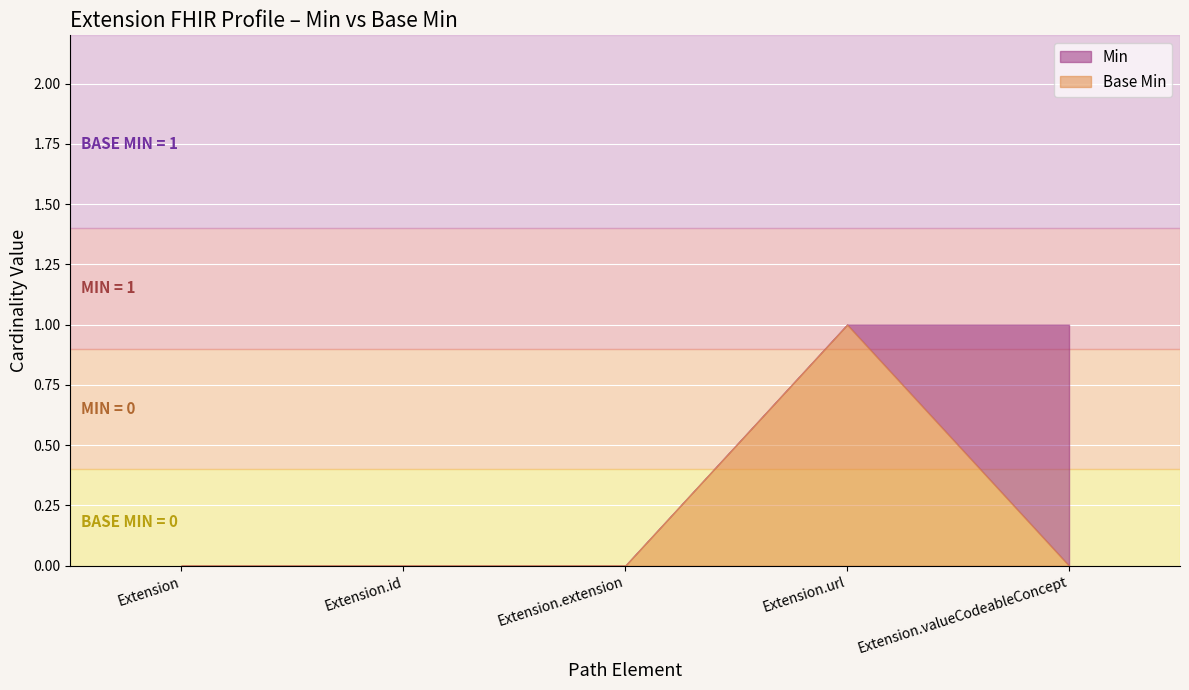

At which label is Base Min closest to 0?

Extension